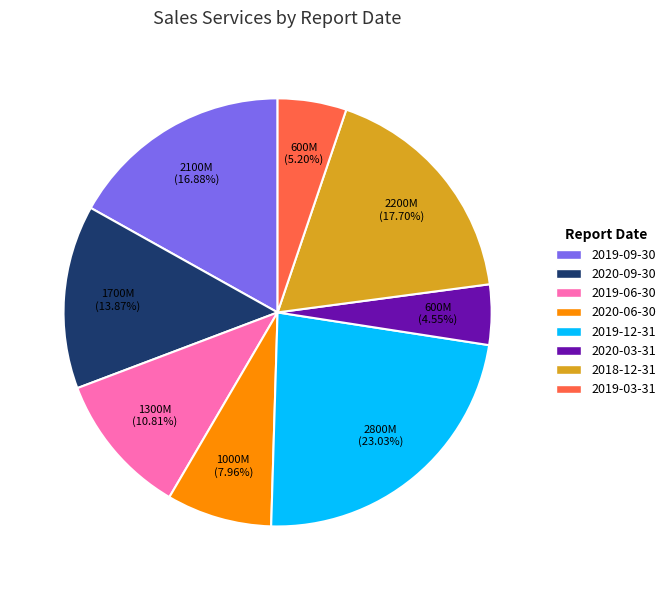

What portion of the pie excludes 2019-09-30?

83.1%